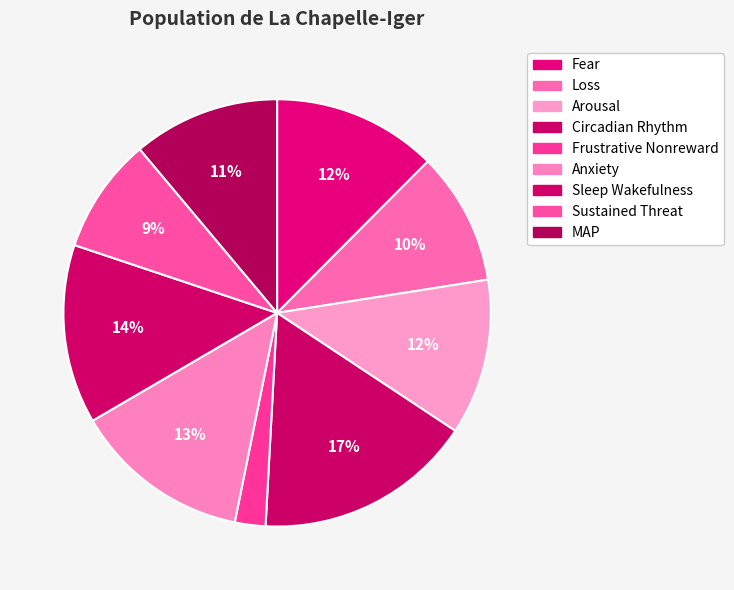

Does Circadian Rhythm represent more than half of the total?

No